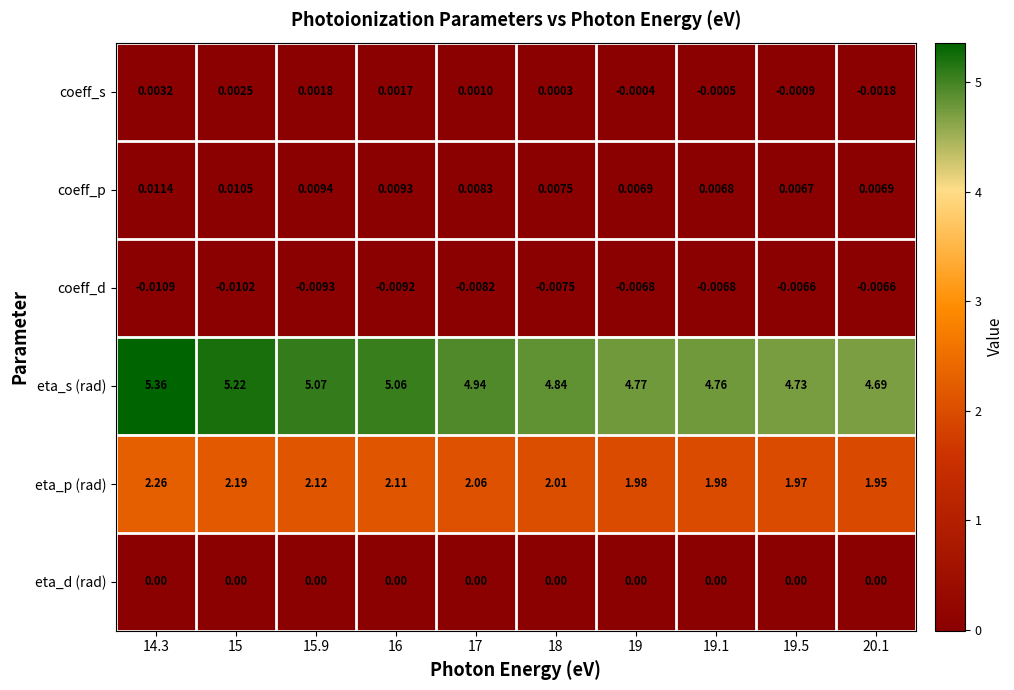

What is the total value across all series at 15?

7.4